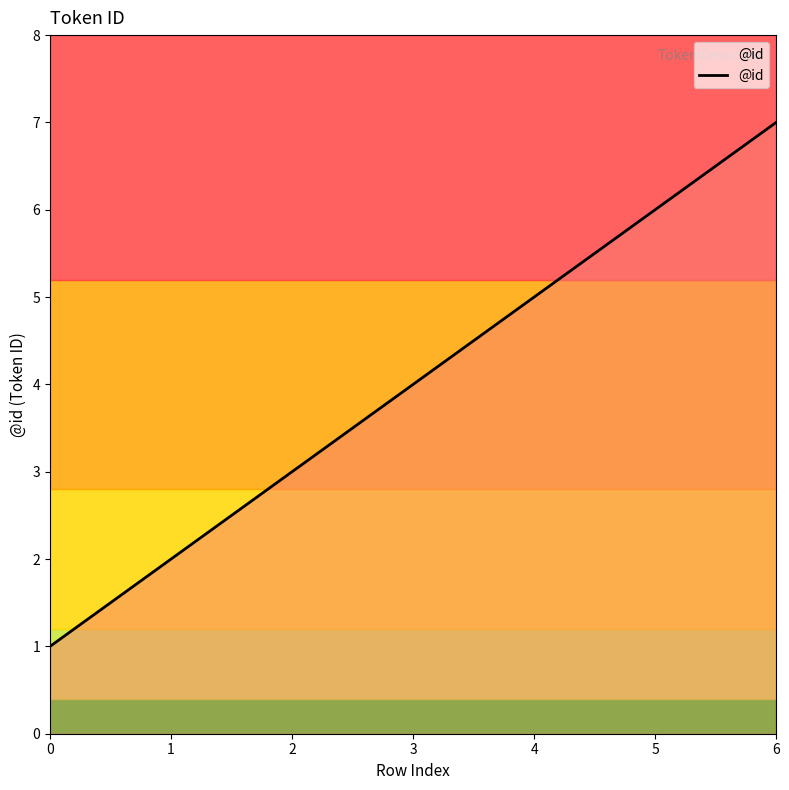

Count the number of categories in the chart.

7